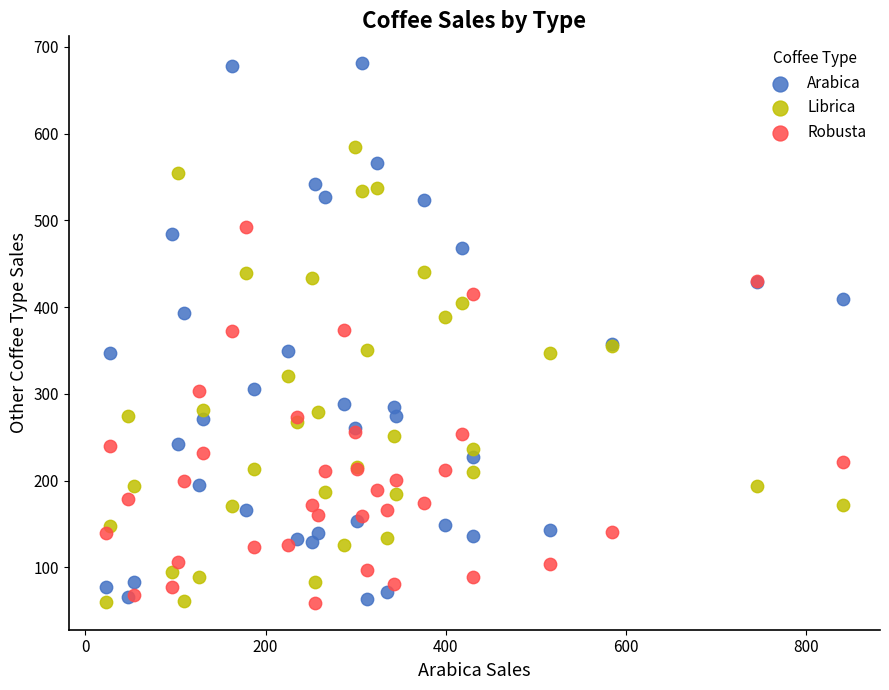

What are all the series names shown in the legend?

Arabica, Librica, Robusta